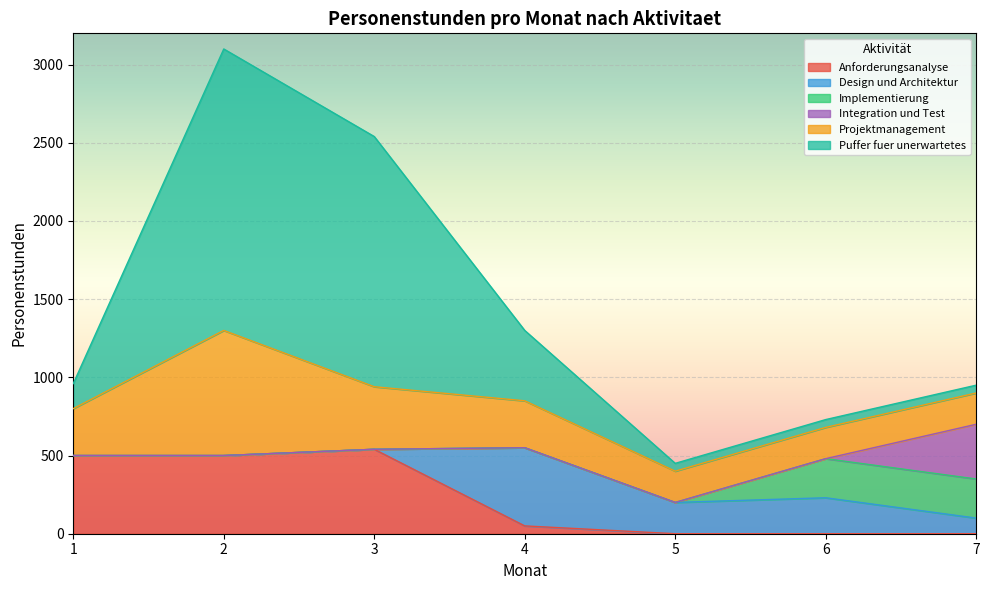

How many times do Puffer fuer unerwartetes and Anforderungsanalyse cross each other?

1